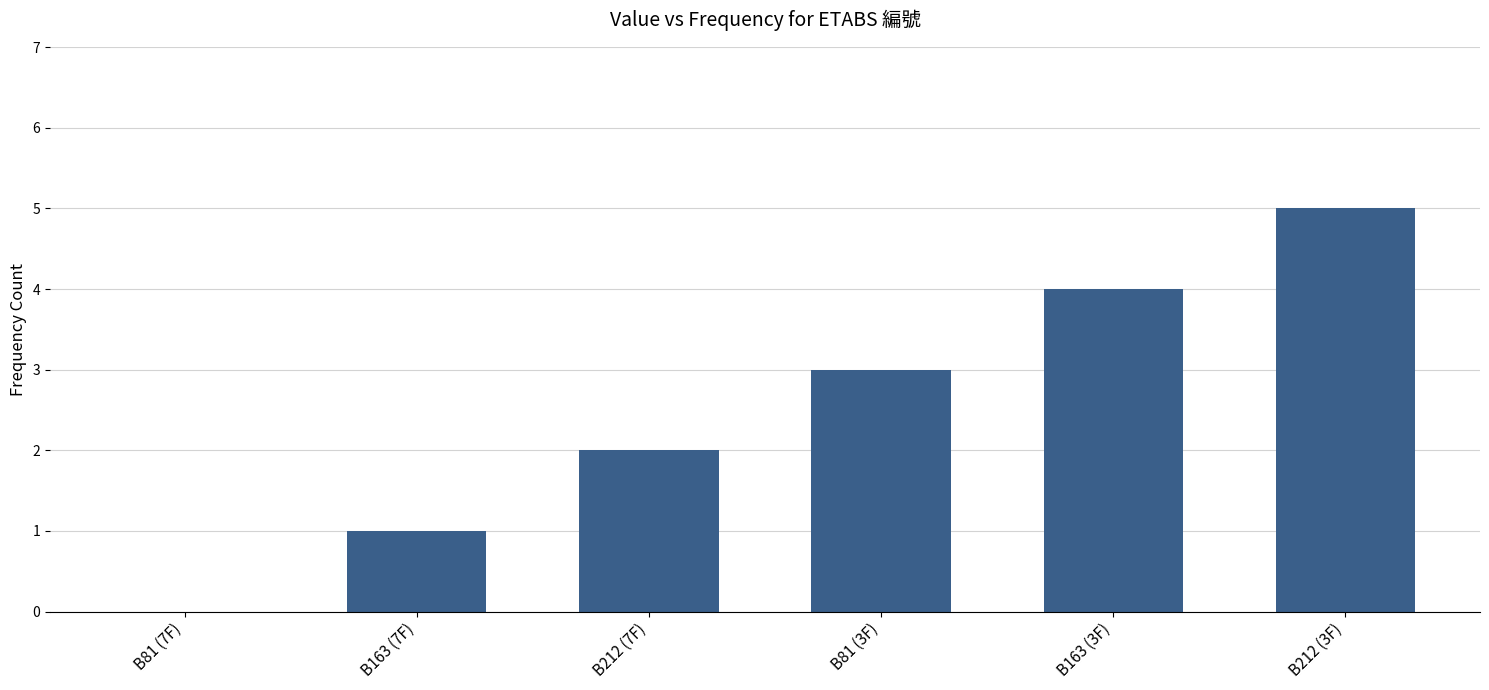

What is the difference between the values at B212 (3F) and B212 (7F)?

3